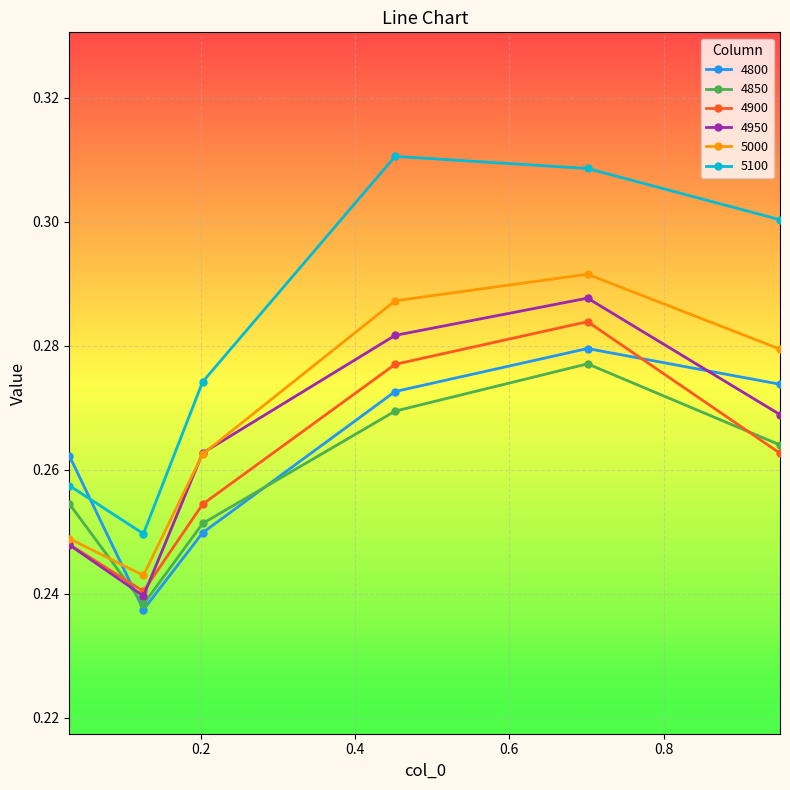

In 4850, how many points are higher than both neighbors (excluding endpoints)?

1